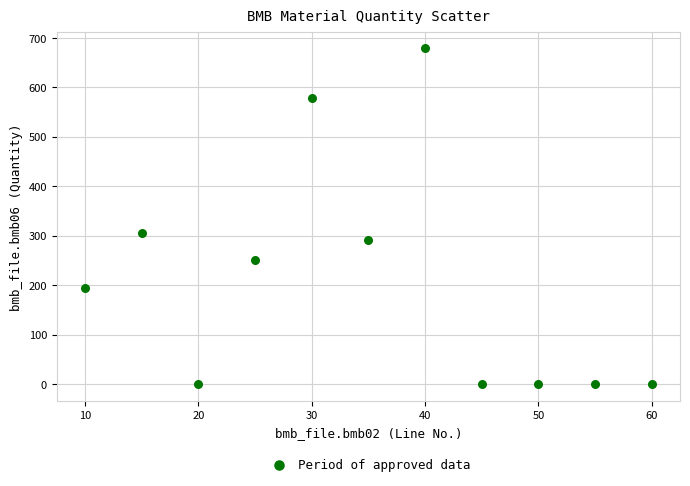

What Y value in the scatter plot is closest to 339?

305.0